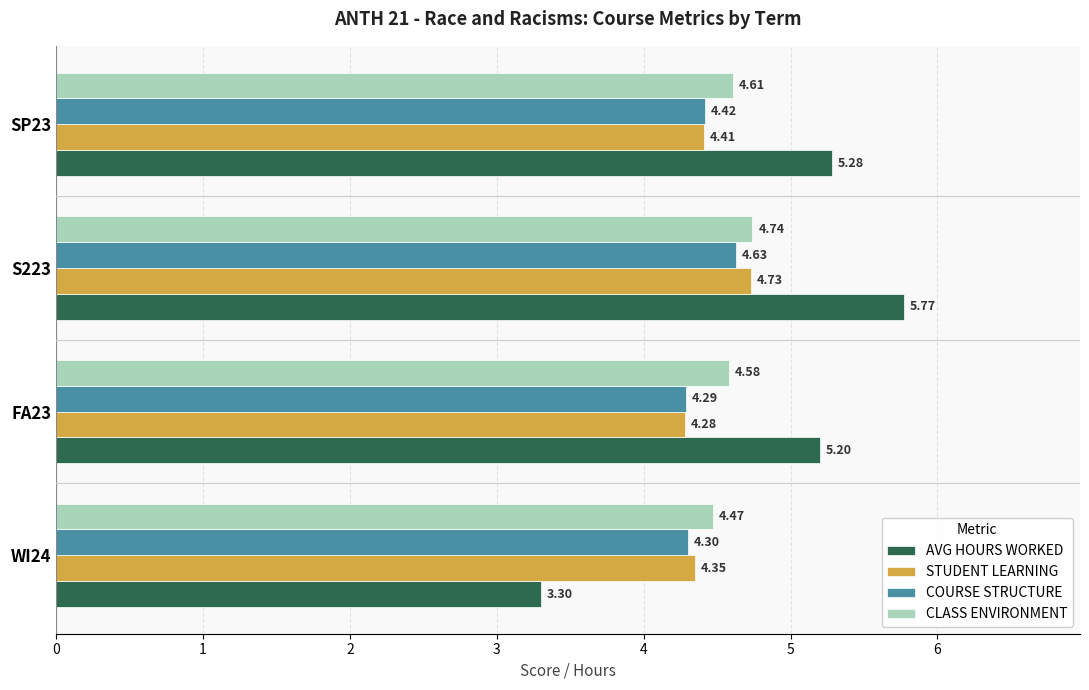

What is the total value across all series at WI24?

16.4